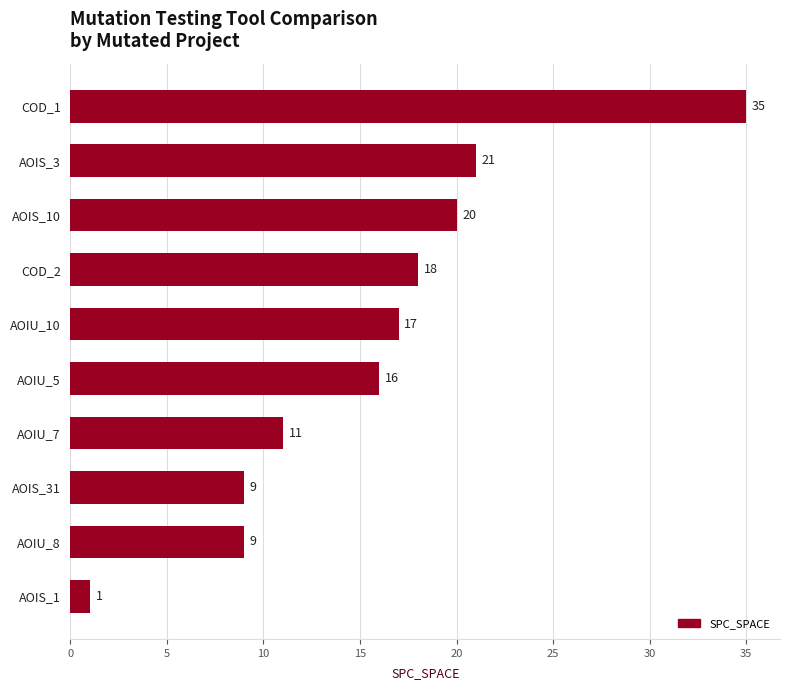

Reading top to bottom, what are all the values shown in this chart?

35	21	20	18	17	16	11	9	9	1